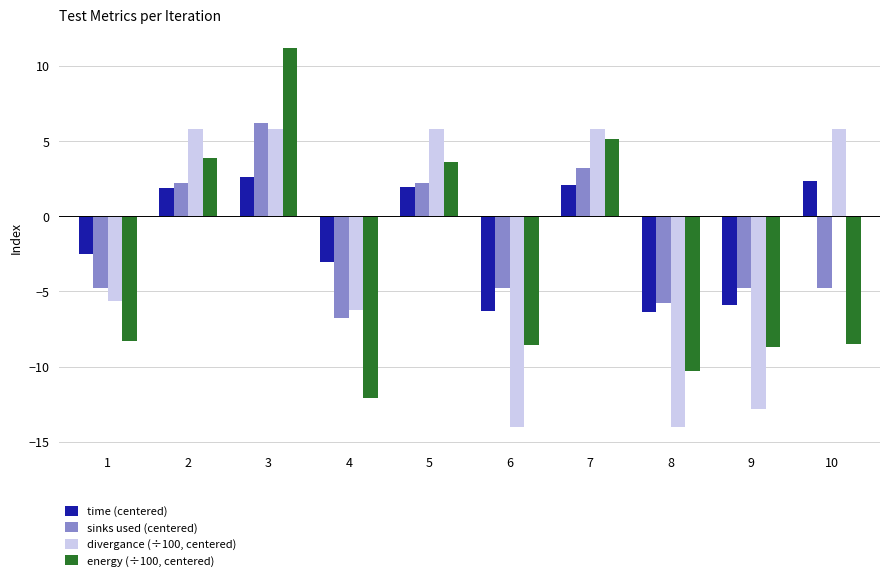

Is the value of energy (÷100, centered) at 10 greater than the value of time (centered) at 4?

No